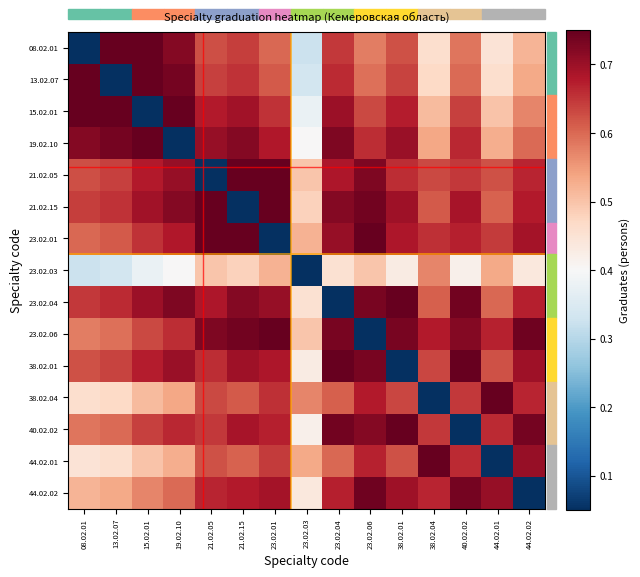

What is the difference between the highest and lowest values at 21.02.05?

0.7